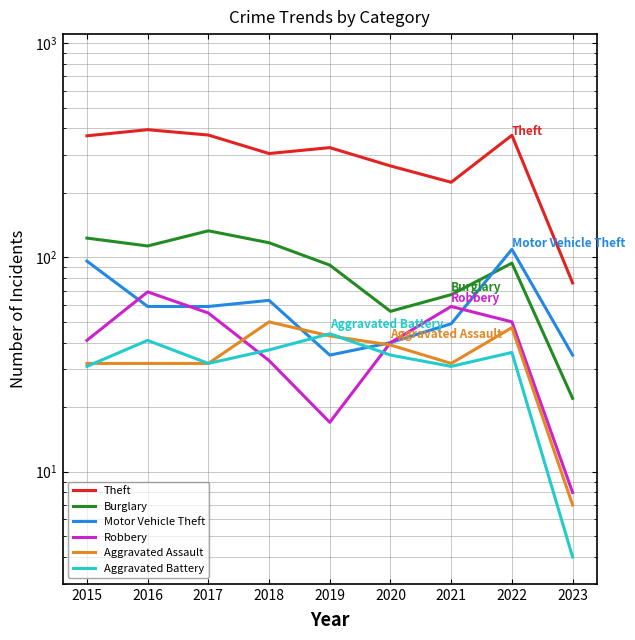

What are all the series names shown in the legend?

Theft, Burglary, Motor Vehicle Theft, Robbery, Aggravated Assault, Aggravated Battery